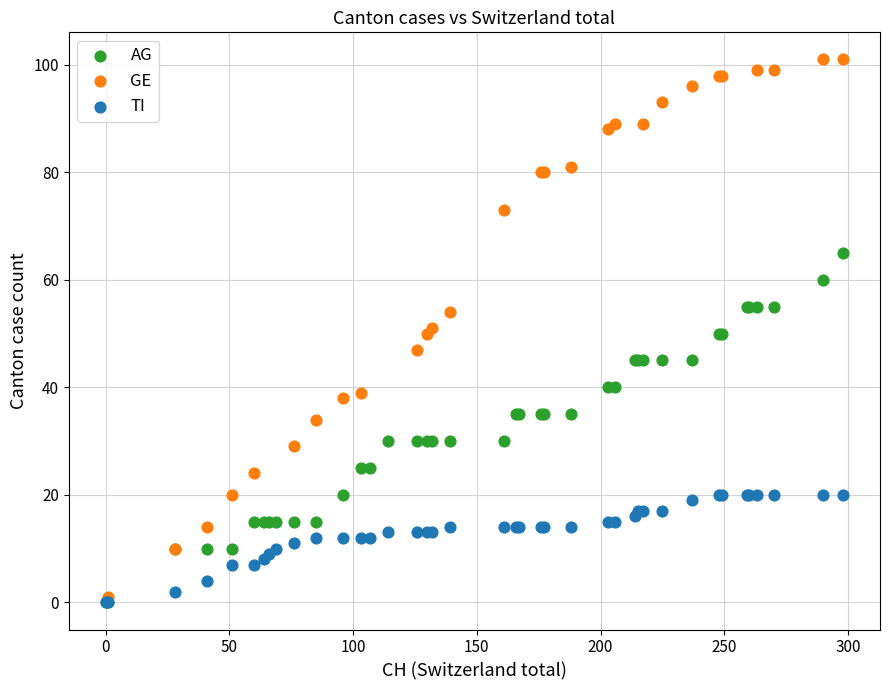

Which series contains the highest Y value?

GE